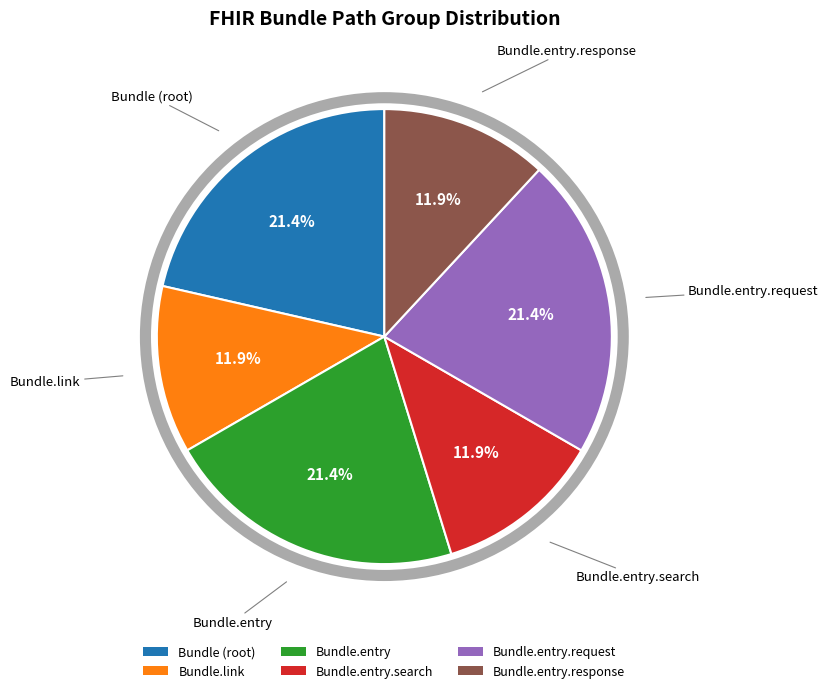

To the nearest percent, what portion does Bundle.link represent?

12%